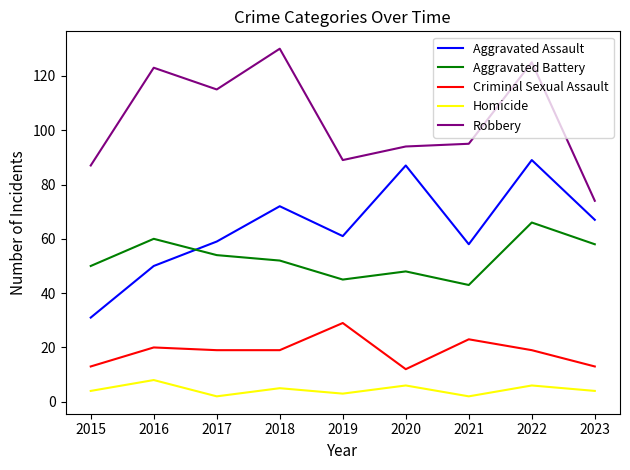

At which label does Homicide reach its peak?

2016